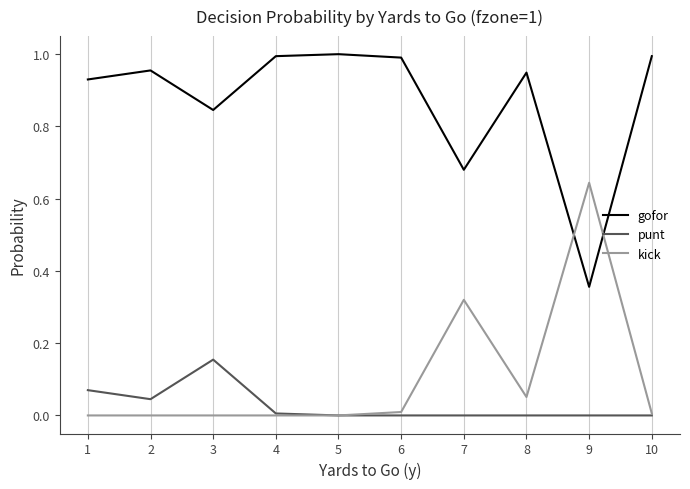

Rank the series by their maximum value, from highest to lowest.

gofor, kick, punt